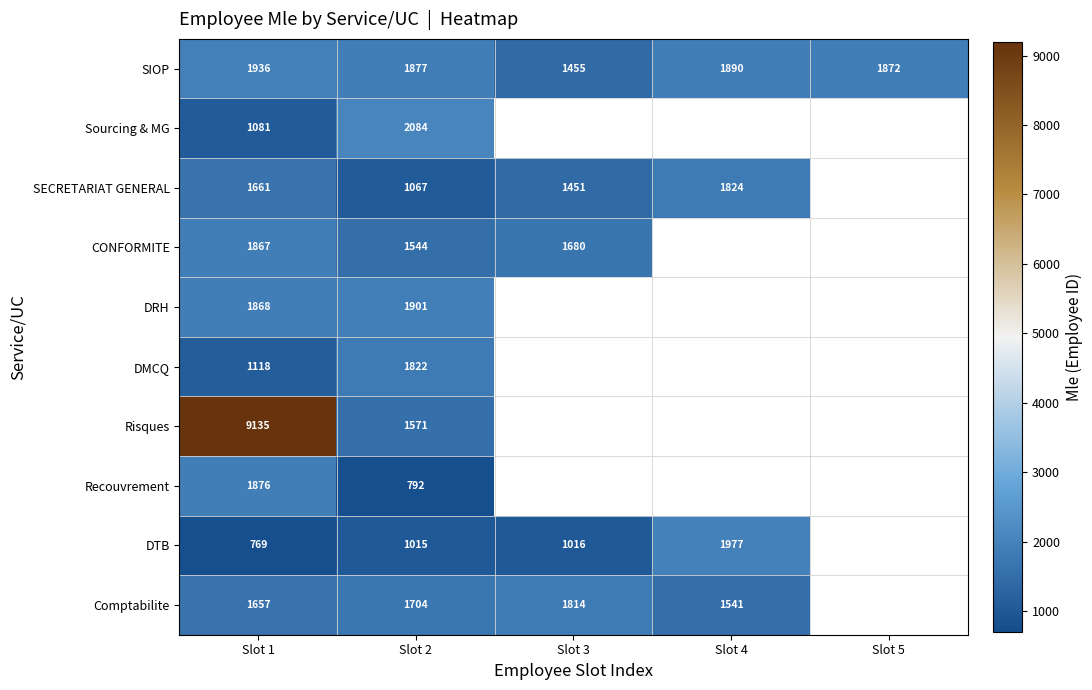

Count the number of data series in this chart.

10